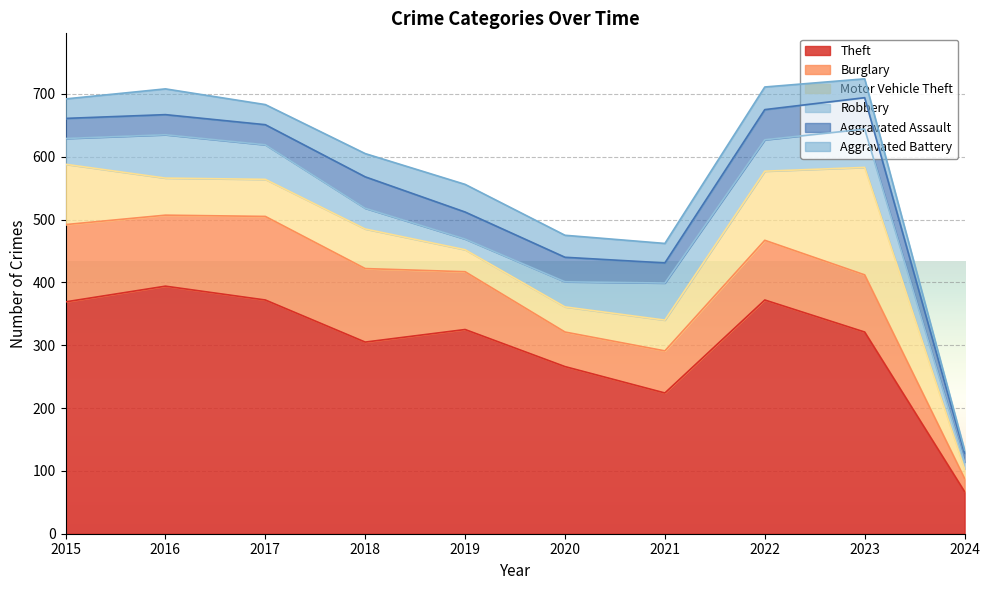

True or false: Theft and Burglary intersect in this chart.

False